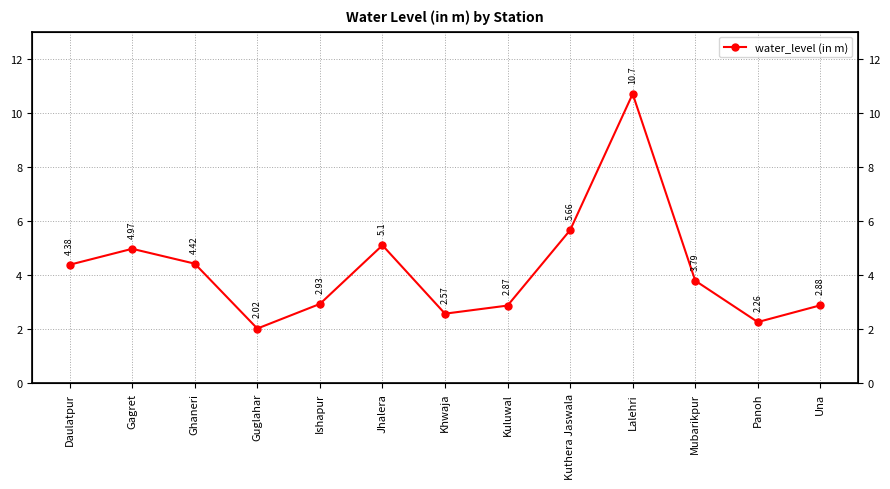

Between Kuthera Jaswala and Ghaneri, which is larger?

Kuthera Jaswala